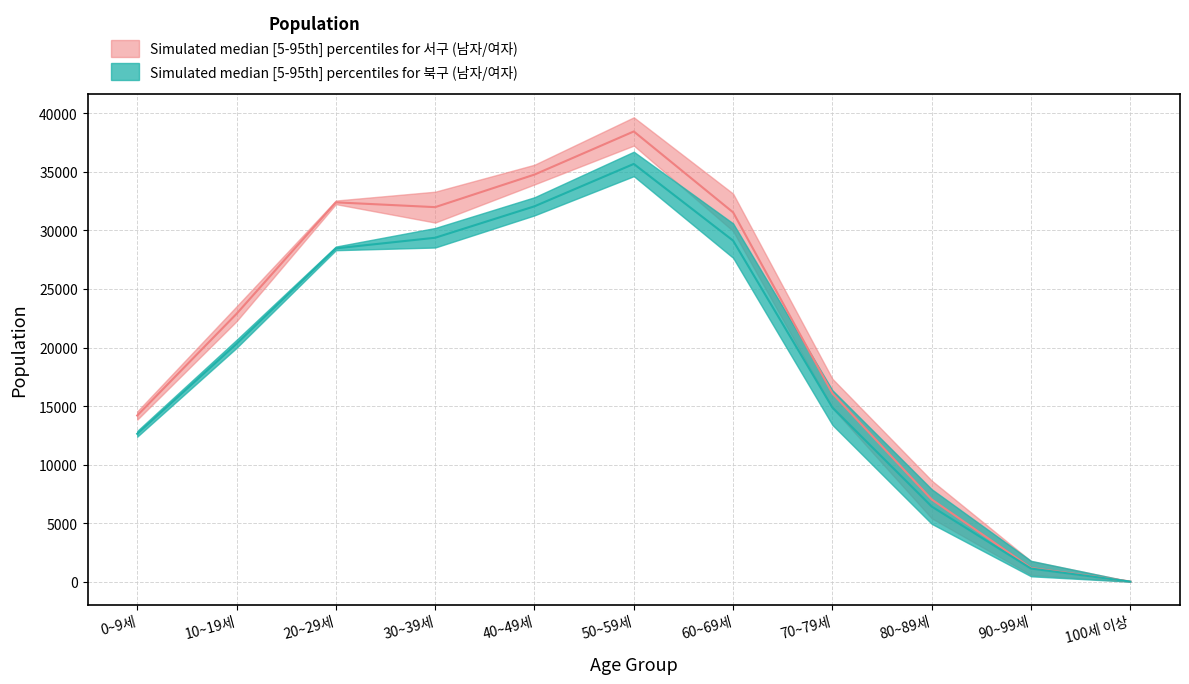

What is the sum of the 서구 여자 values at 90~99세 and 20~29세?

29596.5